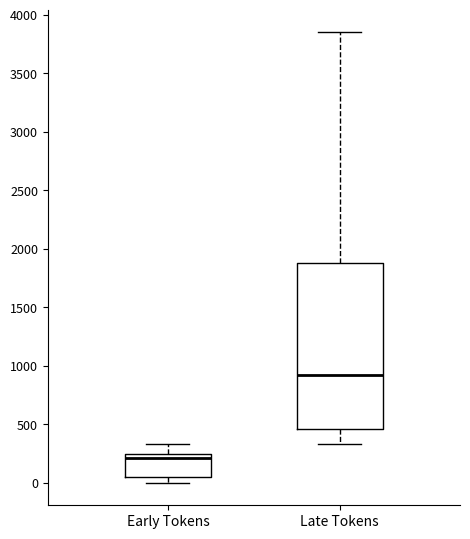

Which box's median line is the highest?

Late Tokens